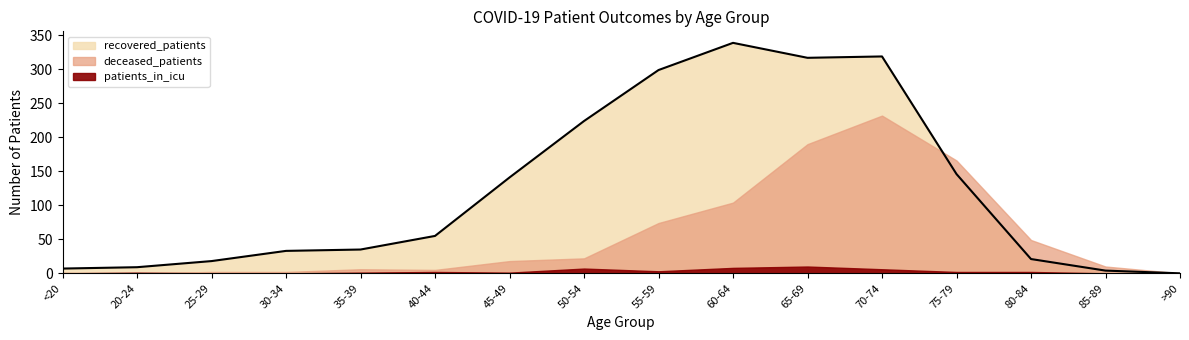

How many data points in recovered_patients are above 55?

7